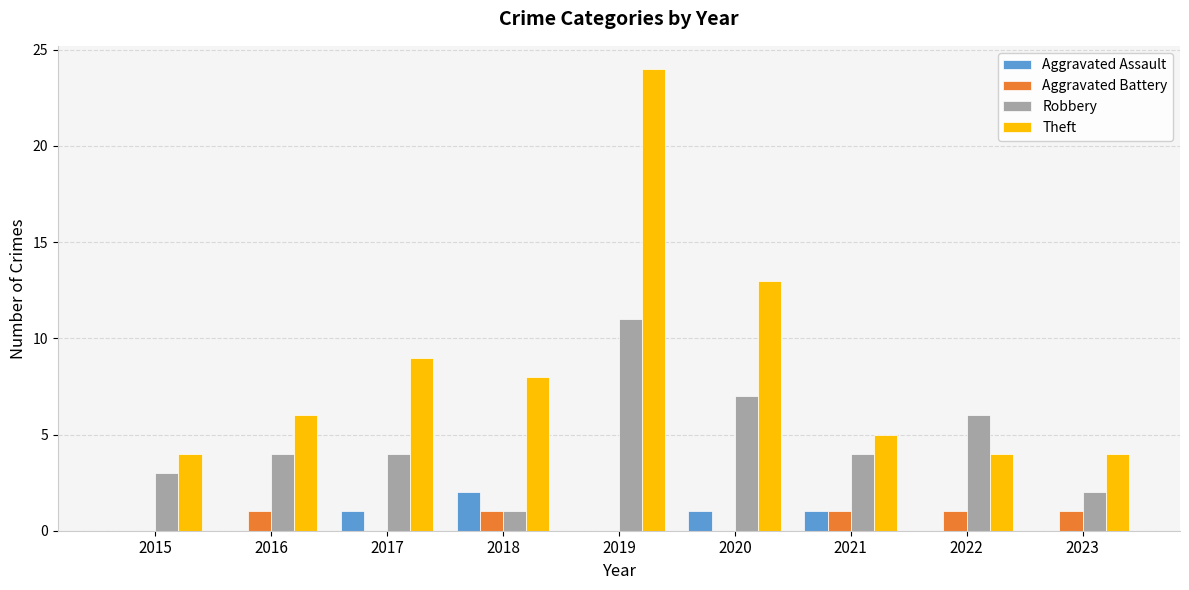

What is the sum of the Aggravated Battery values at 2022 and 2023?

2